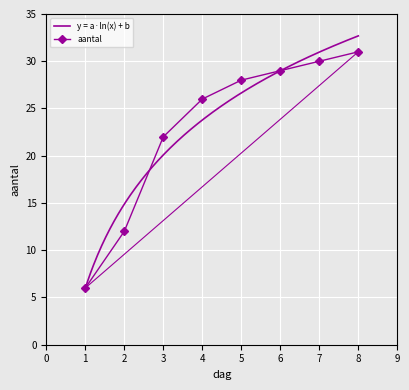

Which category has the lowest value across all series?

1